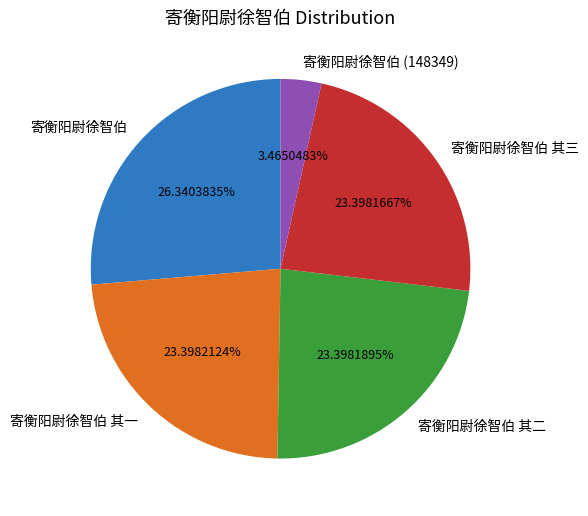

True or false: 寄衡阳尉徐智伯 其一 accounts for 23% of the total.

True